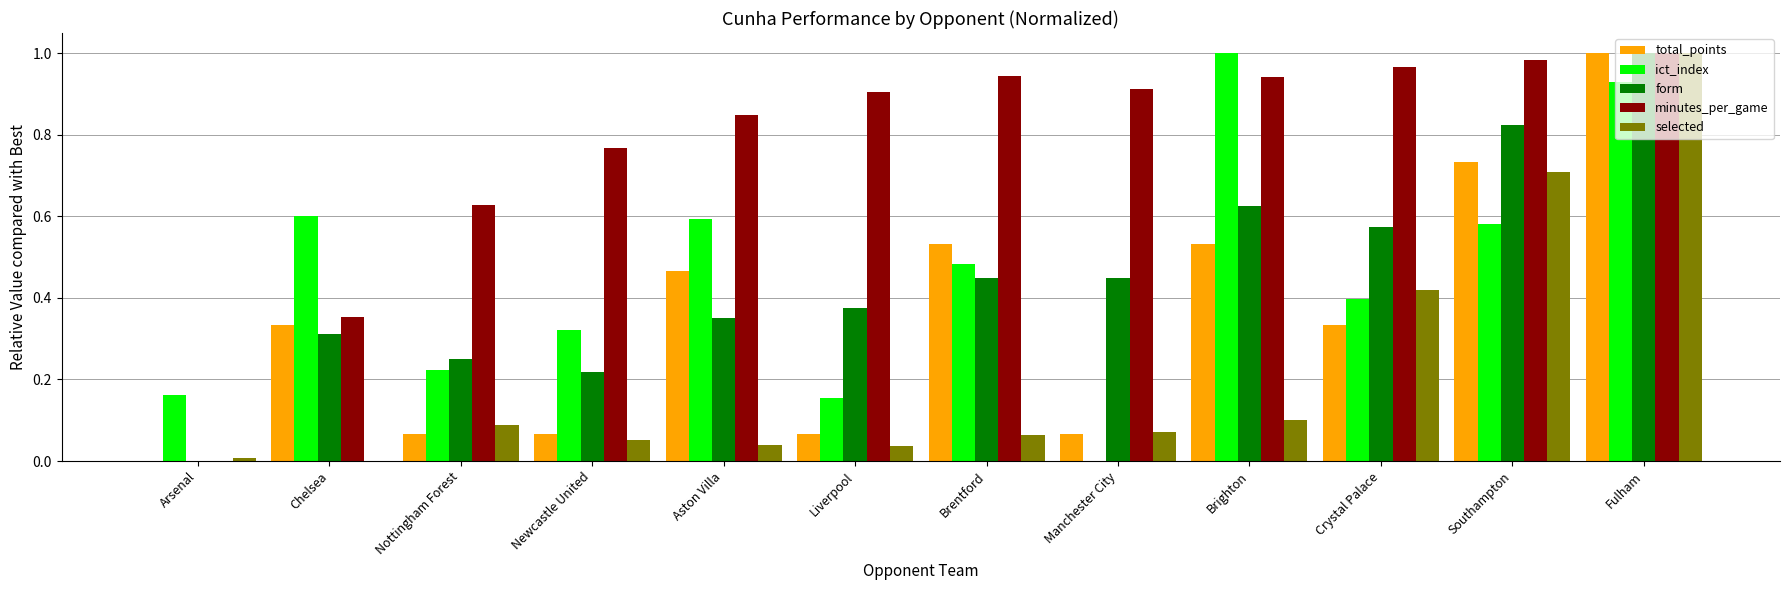

The selected series shows 0.1 at Newcastle United. True or false?

True